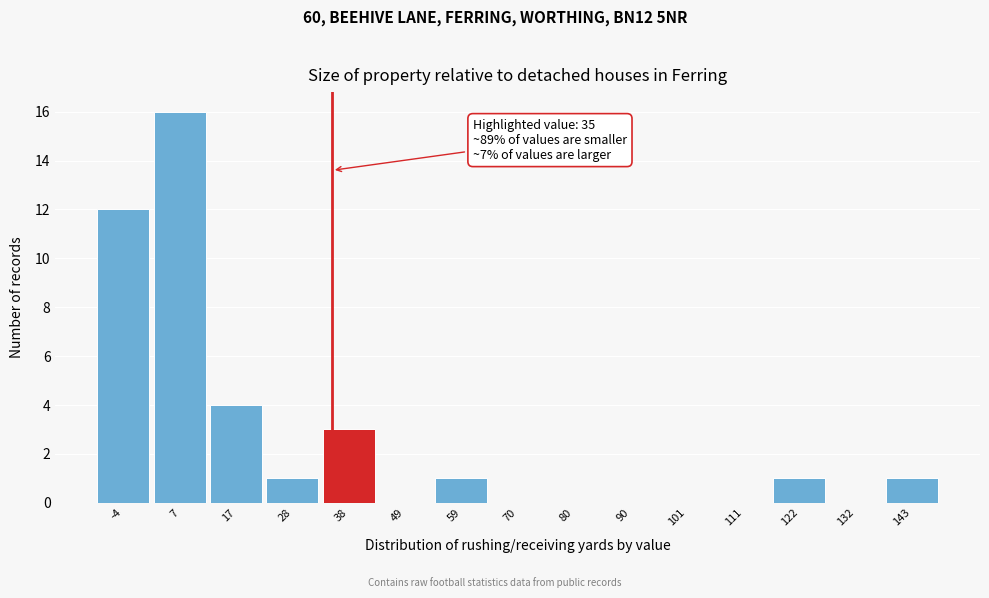

Over which range of the x-axis is the bar tallest?

2 to 12